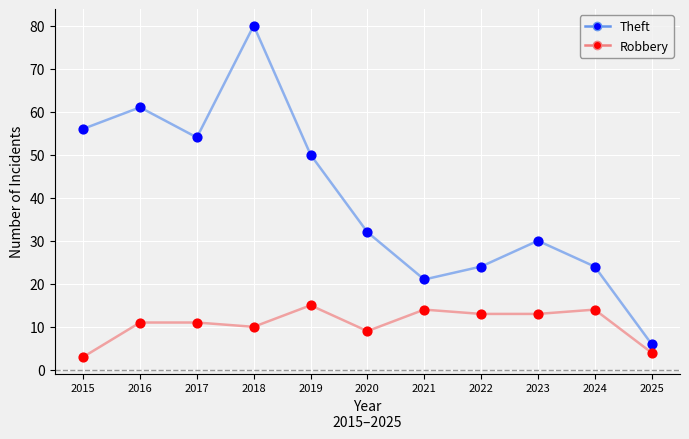

Which series has the largest total across all categories?

Theft